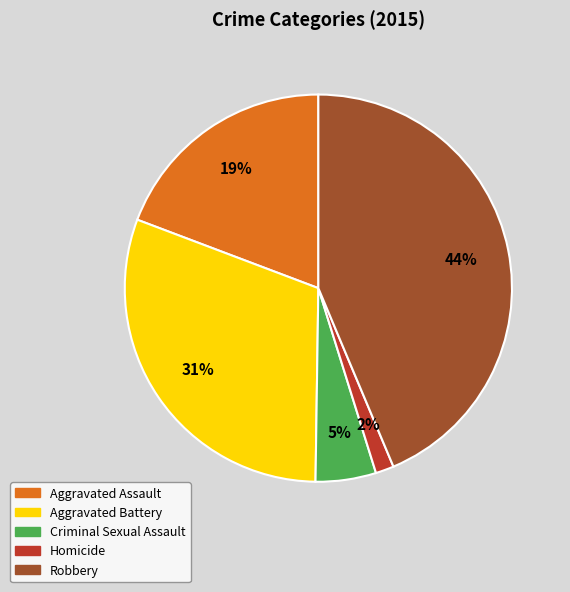

Does Aggravated Battery represent more than half of the total?

No